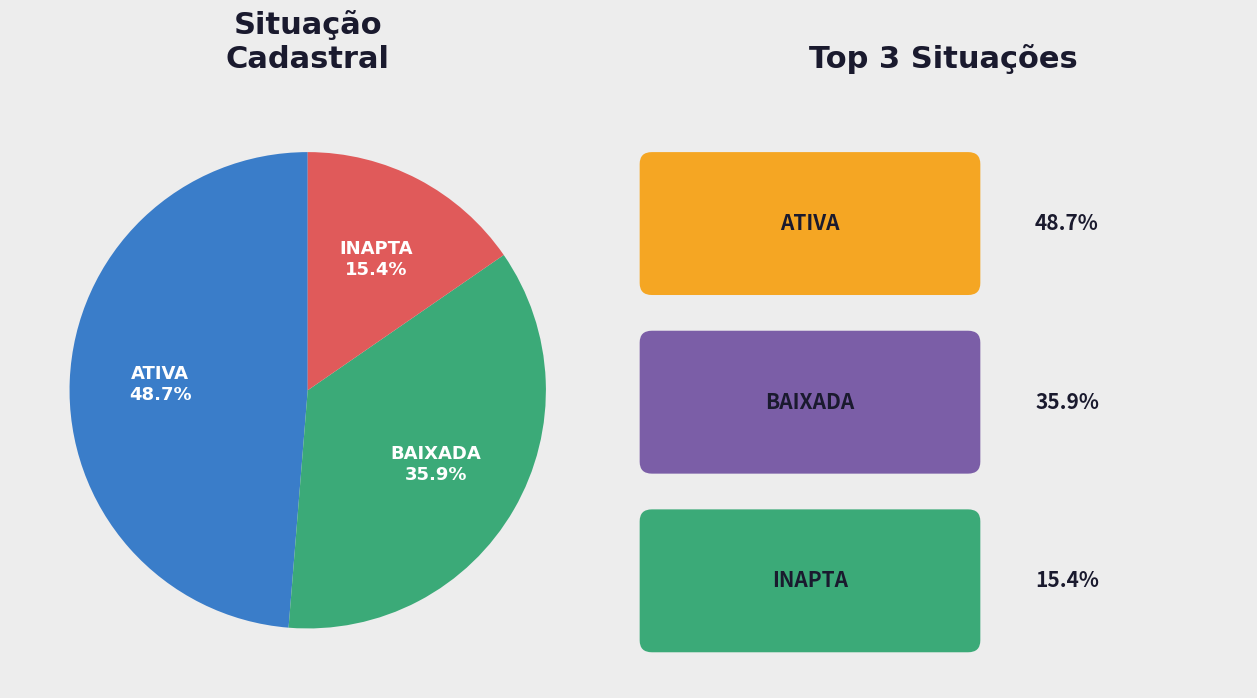

Is there a majority slice in this chart?

No